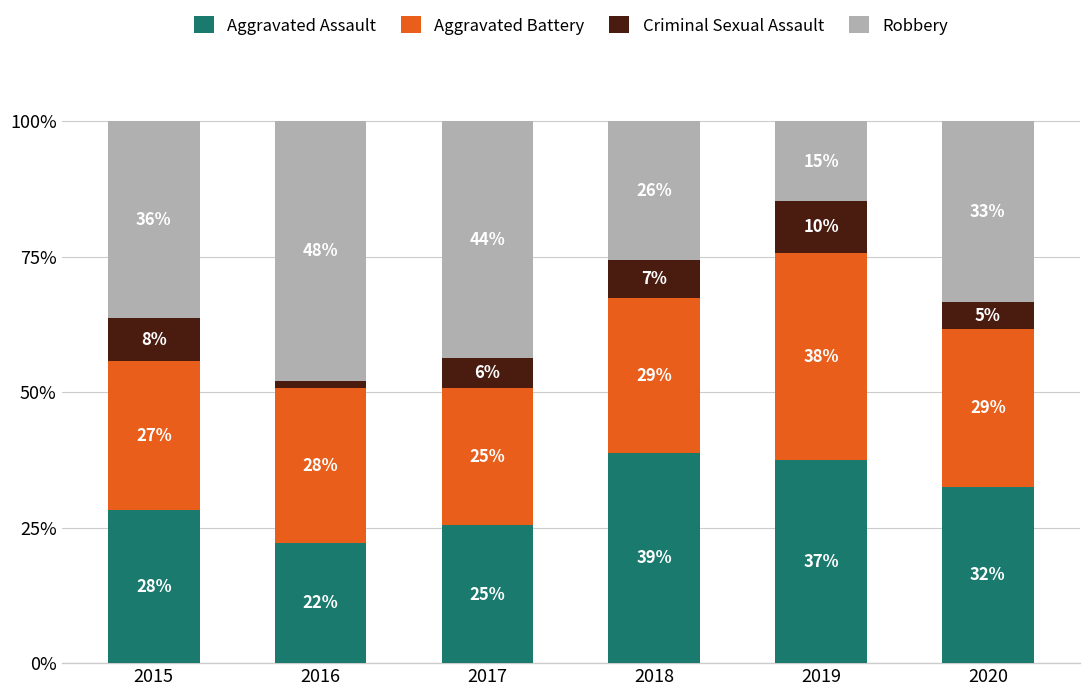

What are all the series names shown in the legend?

Aggravated Assault, Aggravated Battery, Criminal Sexual Assault, Robbery